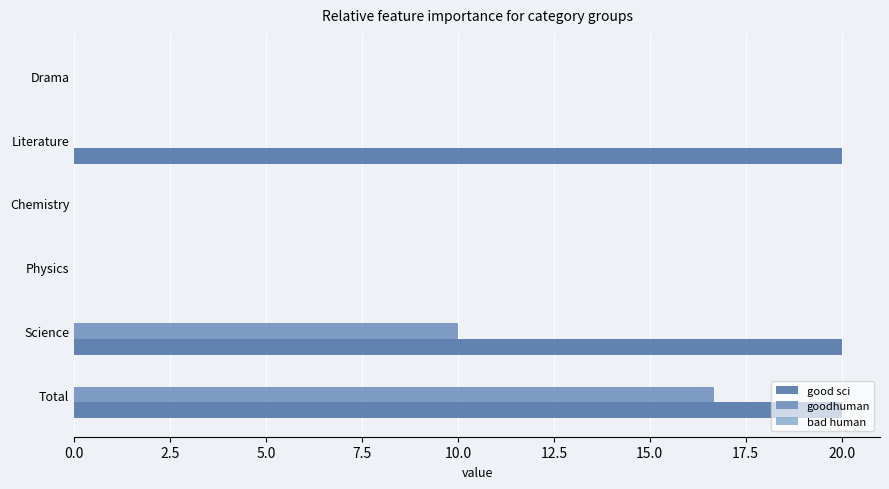

What is the sum of the goodhuman values at Science and Total?

26.7